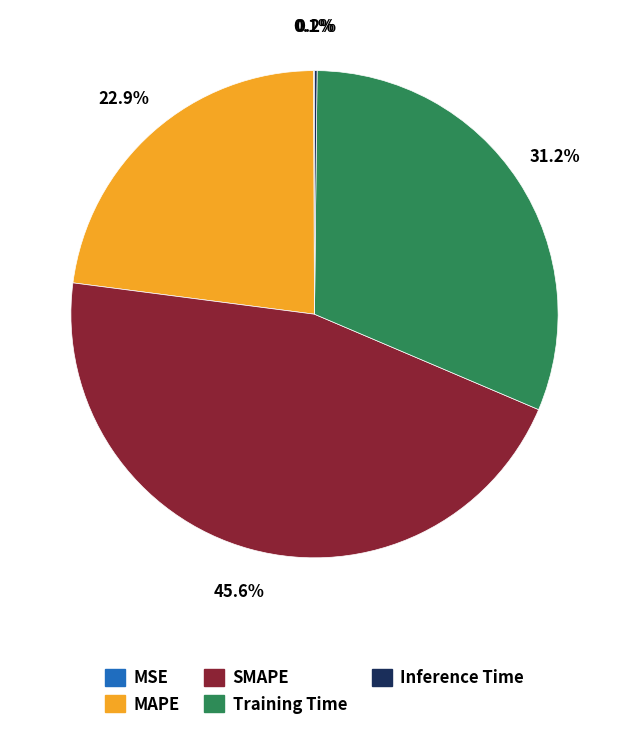

Is the sum of Training Time and MAPE greater than half?

Yes